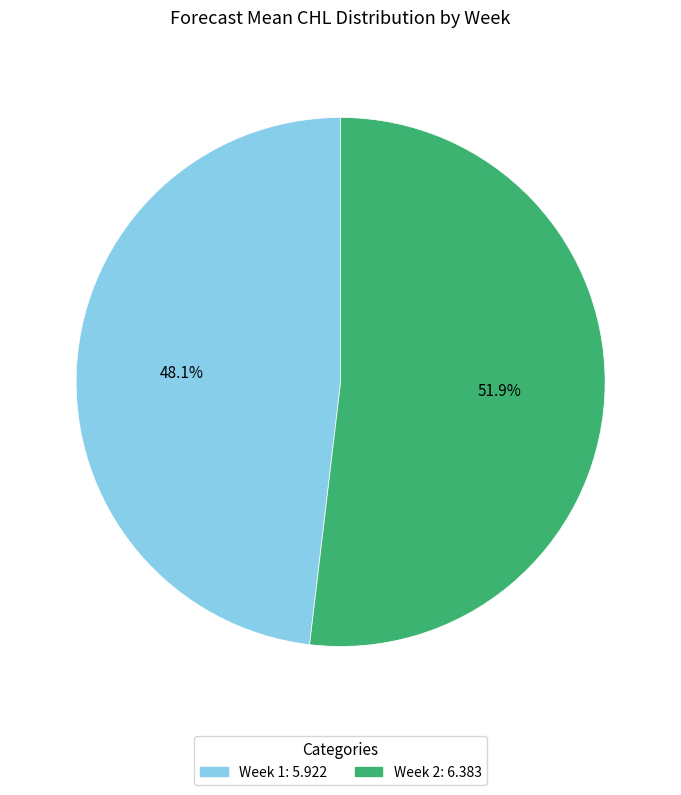

Does any single category account for the majority?

Yes